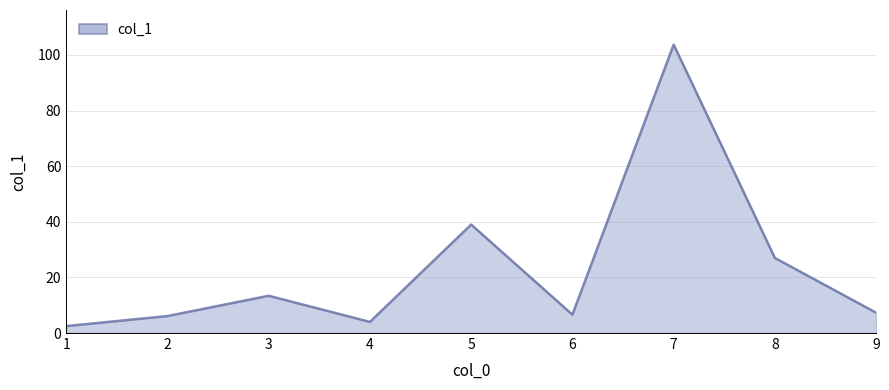

How many interior local peaks (higher than both neighbors) does the data have?

3